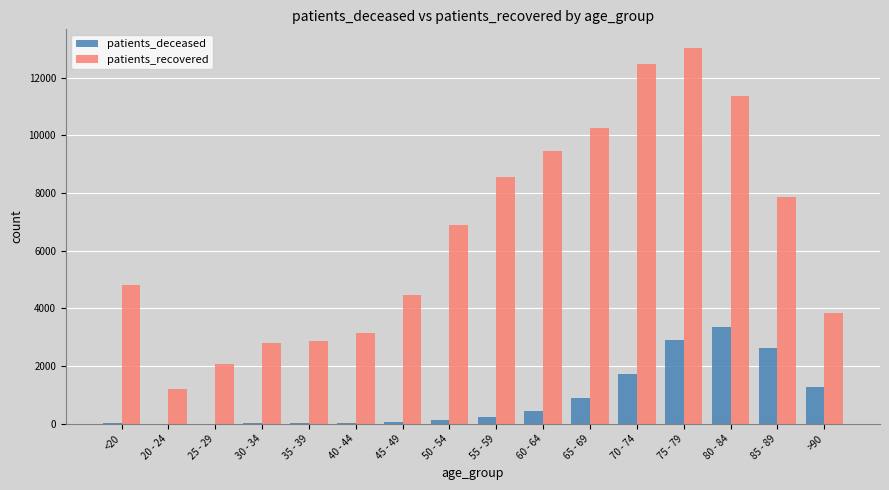

What is the sum of all patients_recovered values?

105164